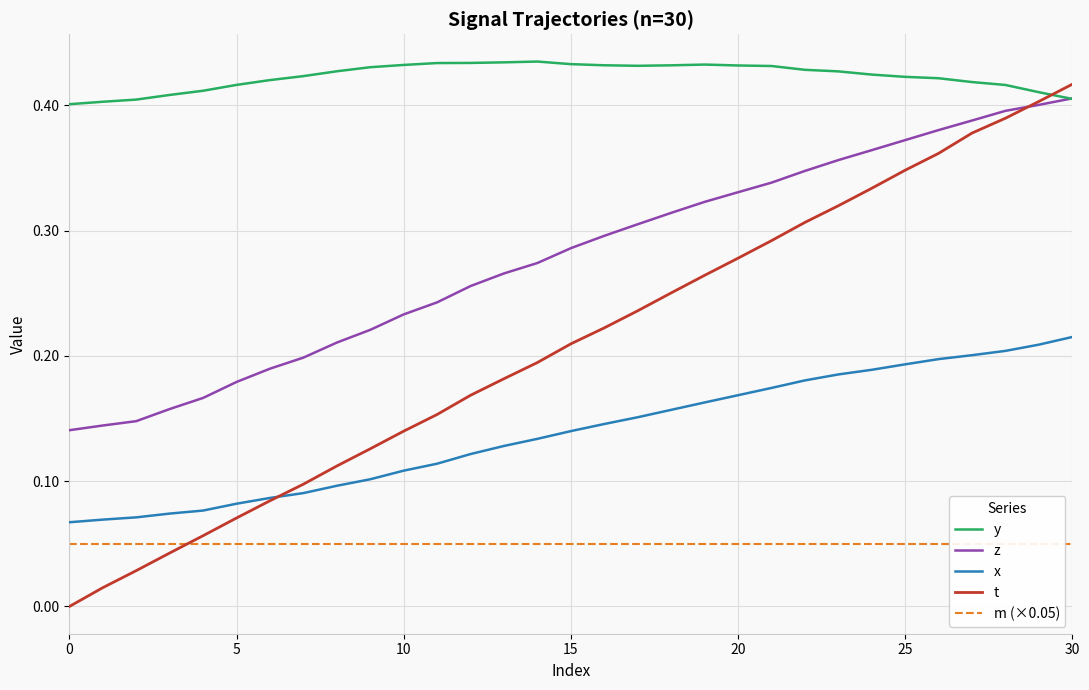

True or false: x and y intersect in this chart.

False